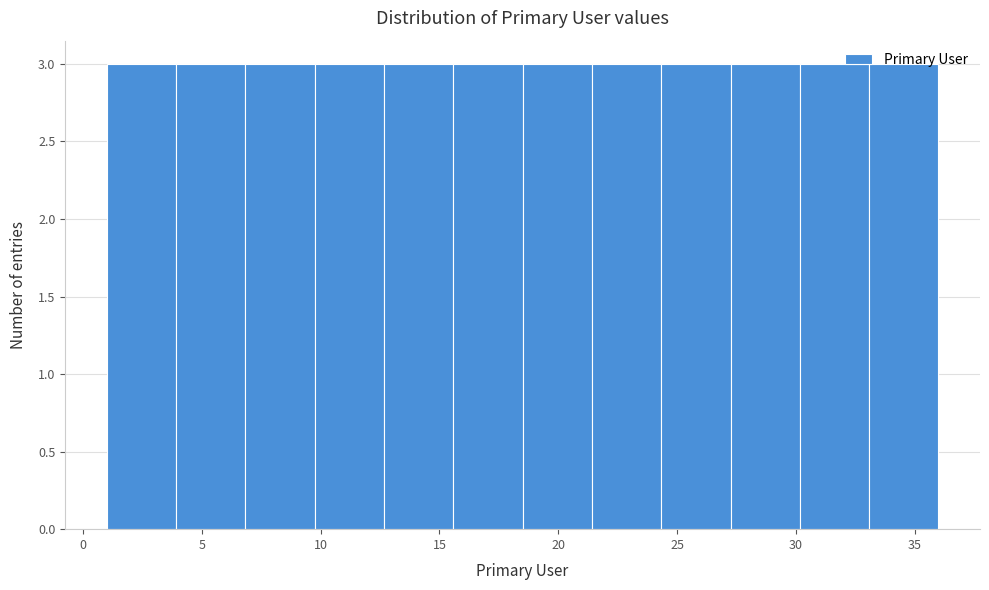

Reading left to right, transcribe this chart: for each bar, give the range it covers on the x-axis and its height. Neither the bar edges nor the heights are printed on the chart, so give them approximately, as read against the axes.

1.0 to 4.0: 3
4.0 to 7.0: 3
7.0 to 10.0: 3
10.0 to 12.5: 3
12.5 to 15.5: 3
15.5 to 18.5: 3
18.5 to 21.5: 3
21.5 to 24.5: 3
24.5 to 27.5: 3
27.5 to 30.0: 3
30.0 to 33.0: 3
33.0 to 36.0: 3